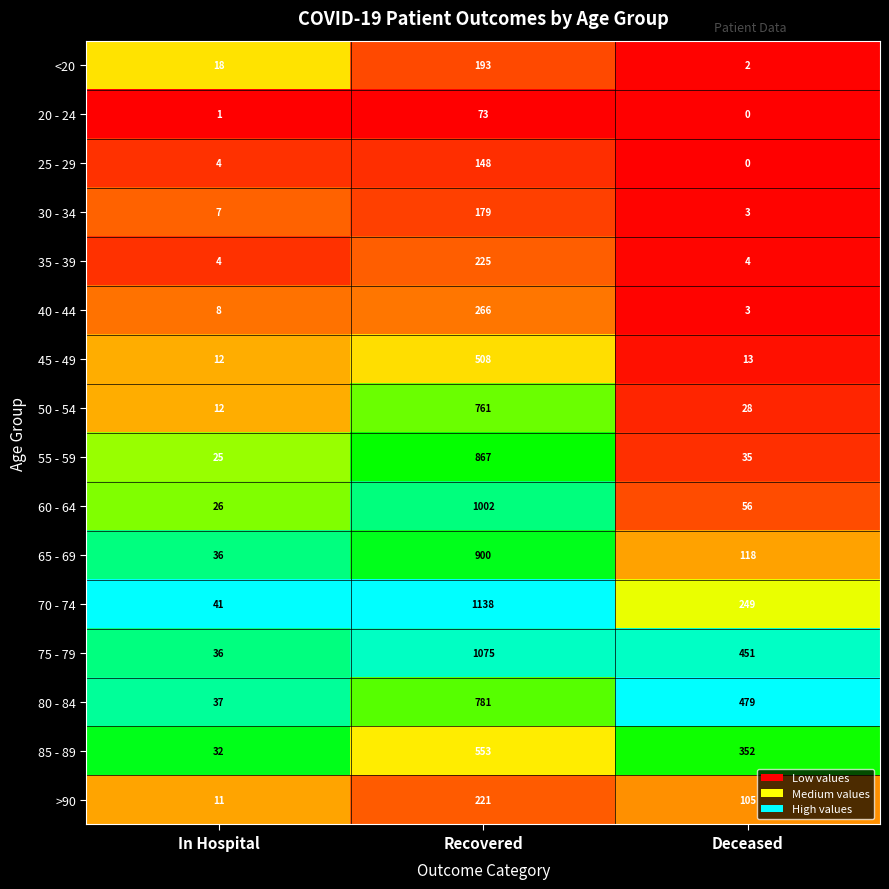

At which label is 55 - 59 closest to 446?

Deceased